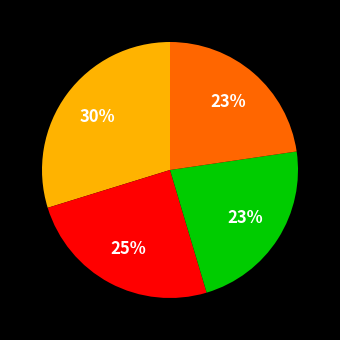

How many slices are in this pie chart?

4